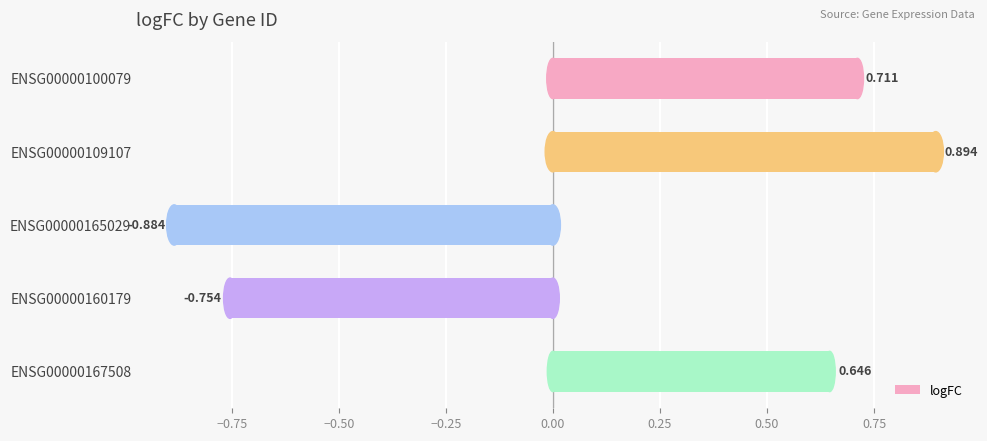

How many positive values are there?

3